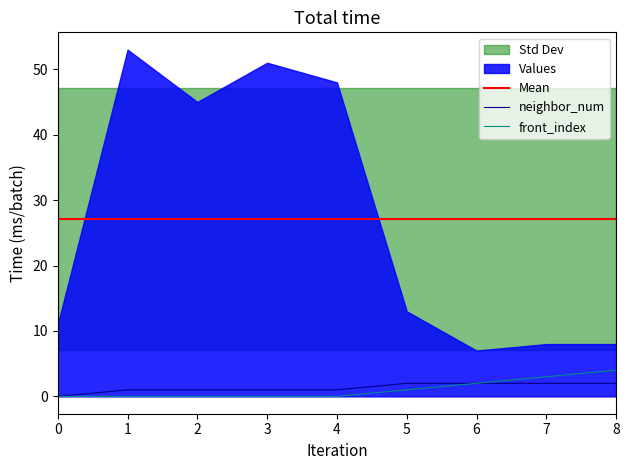

Is it true that front_index equals 2 at 6?

True